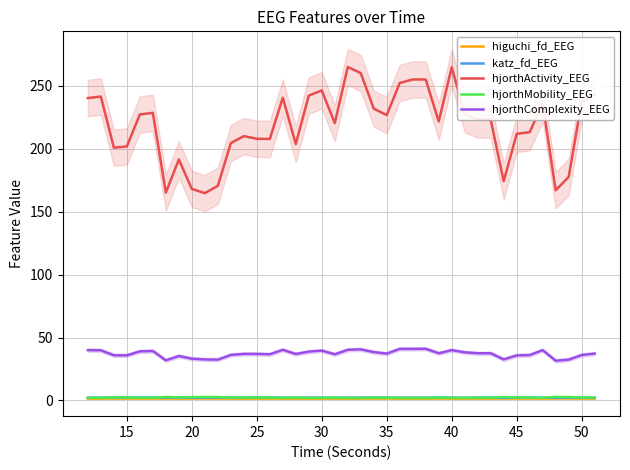

Reading right to left, extract all data points from this chart.

higuchi_fd_EEG: 1.5	1.5	1.5	1.6	1.5	1.5	1.5	1.5	1.5	1.5	1.5	1.5	1.5	1.5	1.5	1.5	1.5	1.5	1.5	1.4	1.5	1.4	1.4	1.5	1.4	1.4	1.5	1.5	1.4	1.5	1.5	1.5	1.5	1.5	1.5	1.5	1.5	1.5	1.5	1.5
katz_fd_EEG: 2.1	2.1	2.2	2.1	2.1	2.2	2.2	2.0	2.2	2.2	2.0	2.2	2.3	2.2	2.2	2.2	2.3	2.2	2.4	2.2	2.1	2.2	2.2	2.1	2.3	2.2	2.3	2.2	2.2	2.3	2.1	2.3	2.3	2.3	2.3	2.3	2.3	2.2	2.2	2.2
hjorthActivity_EEG: 242.9	237.2	177.6	166.9	235.9	213.1	211.8	174.1	223.1	223.2	227.3	264.7	221.6	254.9	254.9	252.2	226.6	231.8	260.0	264.8	220.2	246.3	242.1	203.6	240.5	207.7	207.9	209.9	204.4	170.5	164.6	168.0	191.4	165.1	228.4	227.1	201.8	200.7	241.4	240.2
hjorthMobility_EEG: 2.3	2.3	2.7	2.9	2.1	2.3	2.4	2.7	2.2	2.2	2.2	2.0	2.3	2.0	2.0	2.0	2.2	2.2	2.0	2.0	2.3	2.1	2.1	2.3	2.0	2.3	2.3	2.3	2.3	2.7	2.8	2.7	2.4	2.8	2.1	2.2	2.4	2.4	2.1	2.1
hjorthComplexity_EEG: 37.2	36.1	32.4	31.5	40.0	36.0	35.8	32.6	37.5	37.5	38.2	40.0	37.5	41.0	40.9	41.0	37.2	38.4	40.6	40.2	36.7	39.6	38.8	36.9	40.2	36.7	36.9	37.0	36.2	32.4	32.6	33.2	35.3	31.9	39.3	39.0	35.8	35.9	39.8	40.0